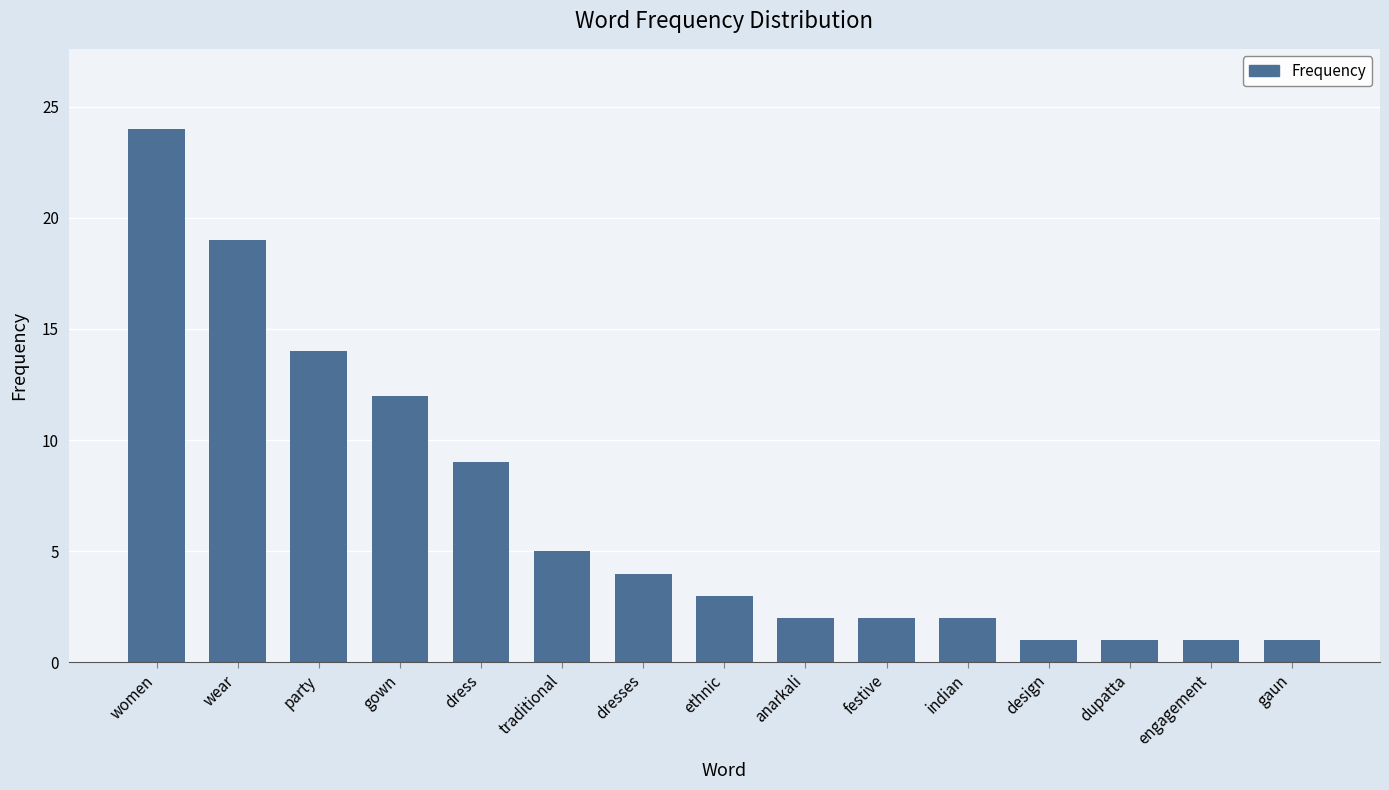

At which label does the data first exceed 3?

women